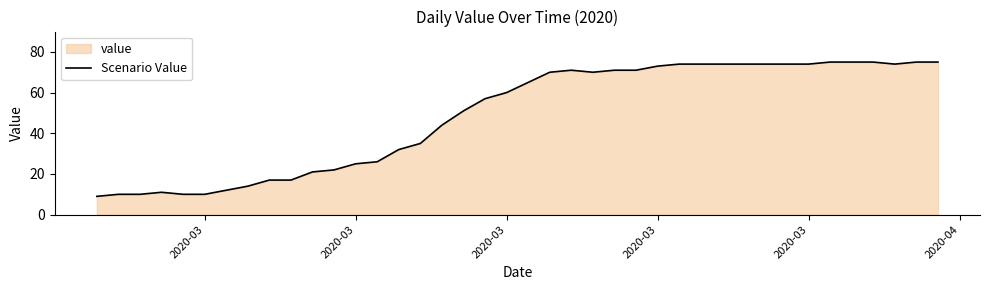

How many lines are shown in the chart?

1